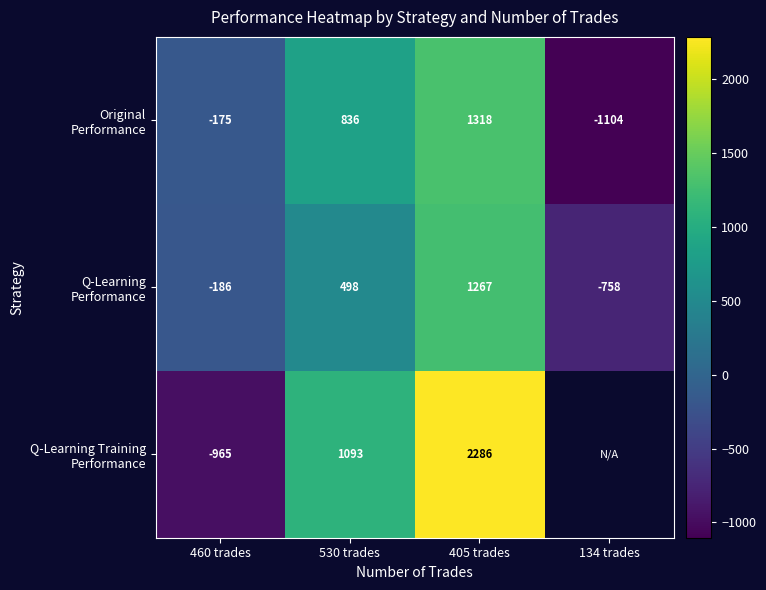

Is it true that Q-Learning Performance equals 324.5 at 530 trades?

False